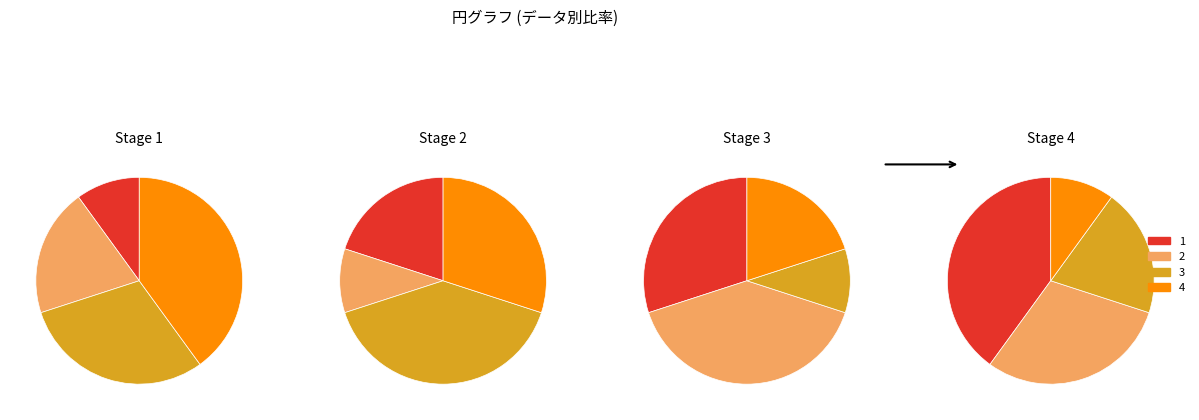

What is the smallest slice in the pie chart?

1